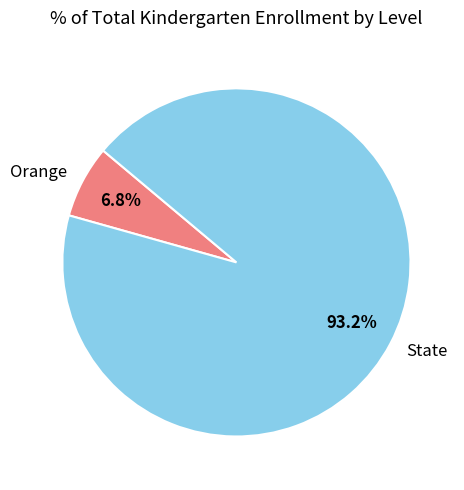

How many segments does this pie chart have?

2